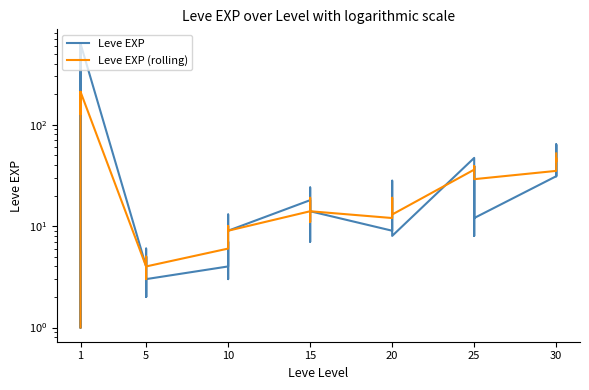

What are all the series names shown in the legend?

Leve EXP, Leve EXP (rolling)